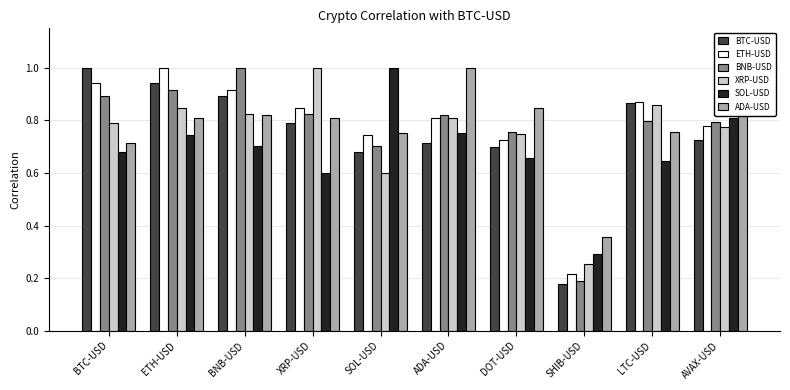

What is the greatest value displayed?

1.0